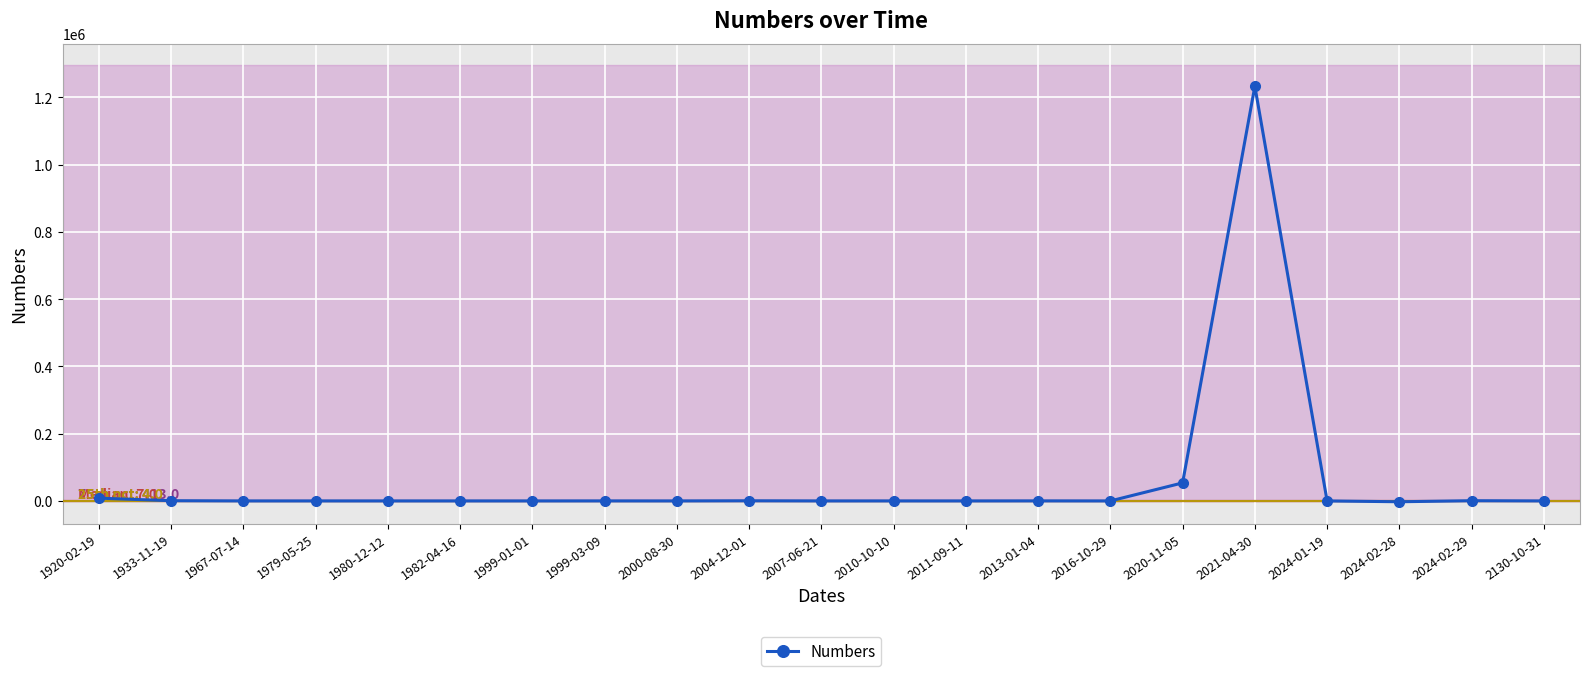

Which label corresponds to the largest value in the chart?

2021-04-30